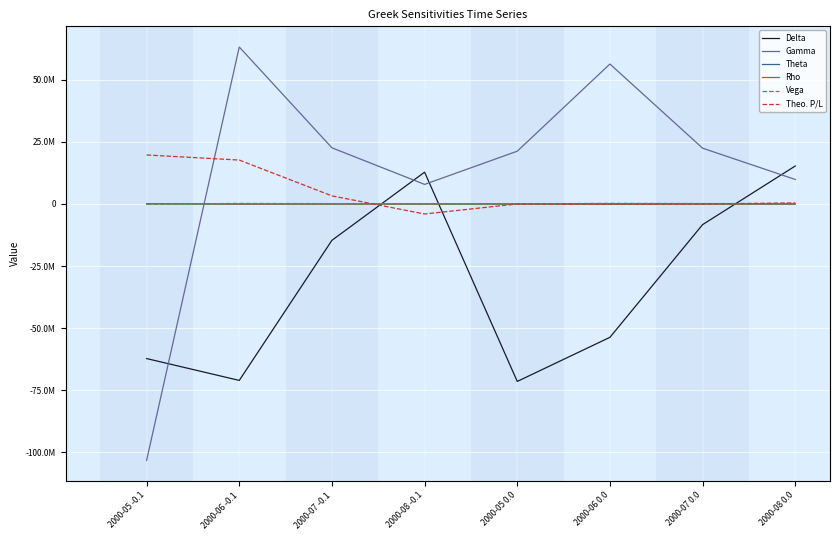

Is it true that Gamma equals 37623522 at 2000-05 0.0?

False